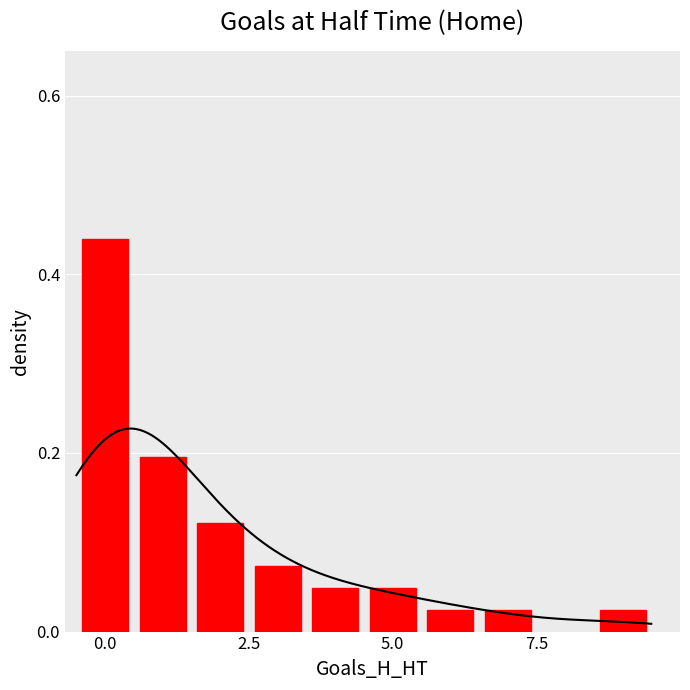

Reading right to left, what are all the values shown in this chart?

9=0.0	7=0.0	6=0.0	5=0.0	4=0.0	3=0.1	2=0.1	1=0.2	0=0.4